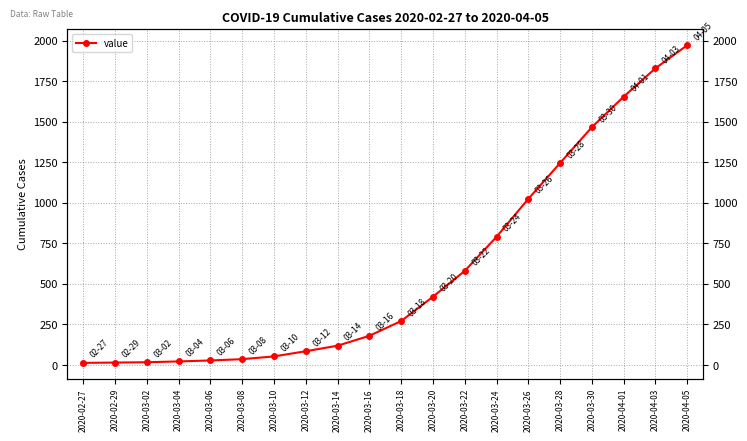

What position from the left is 2020-02-29?

2